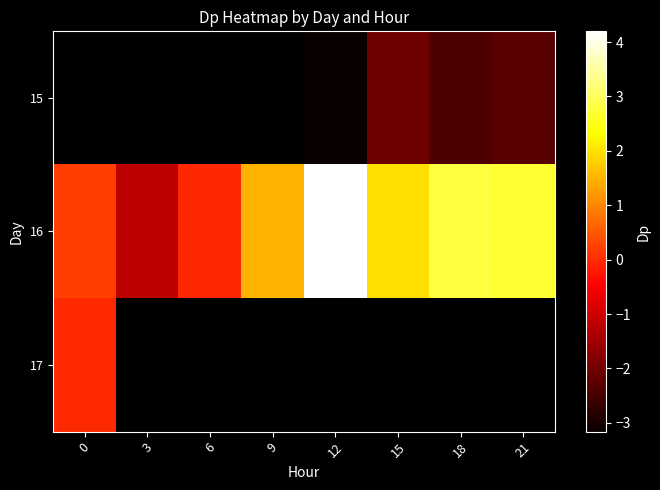

List the labels in order of 16 value, smallest first.

3, 6, 0, 9, 15, 21, 18, 12